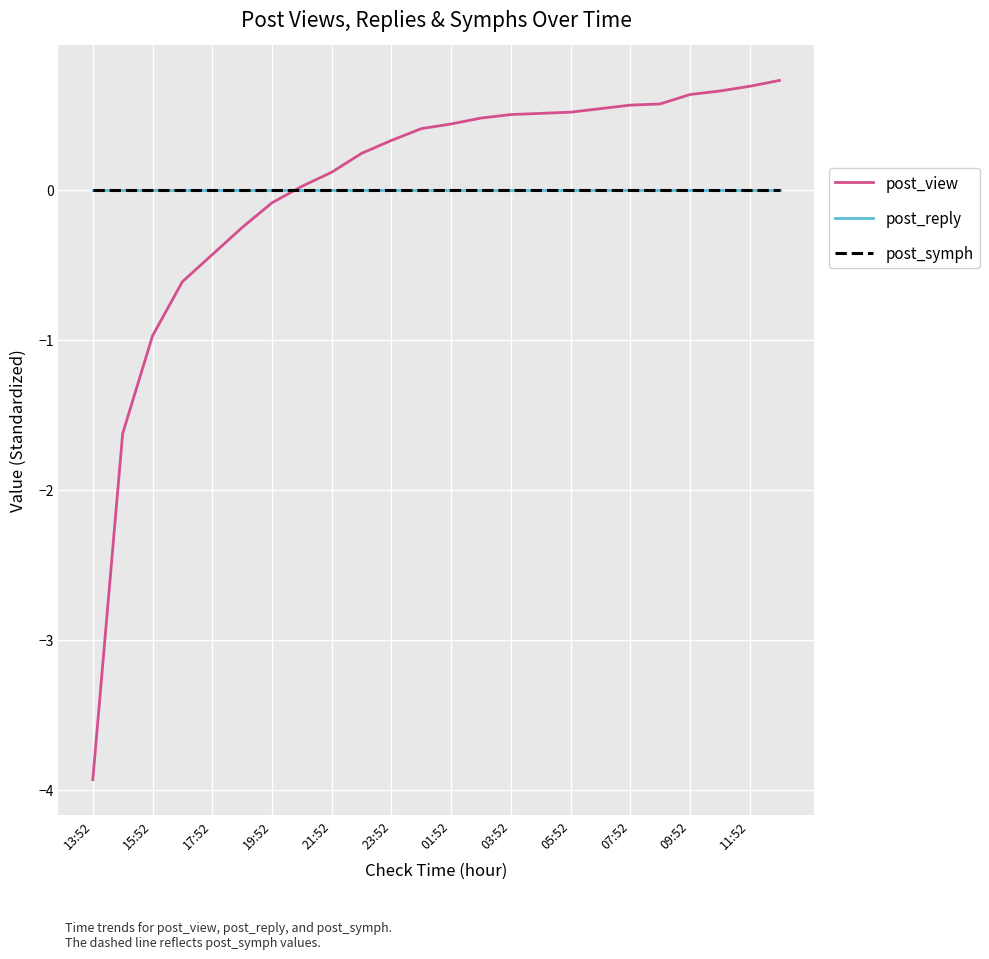

Rank the series by their maximum value, from lowest to highest.

post_reply, post_symph, post_view